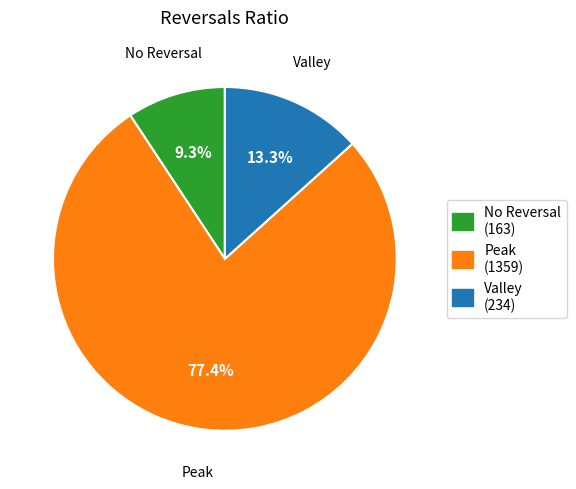

Does any single category account for the majority?

Yes